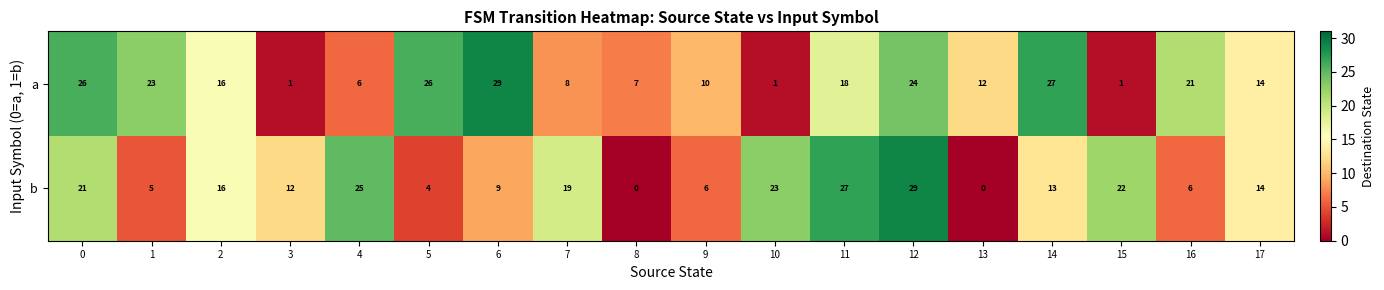

What is the highest value of the a series?

29